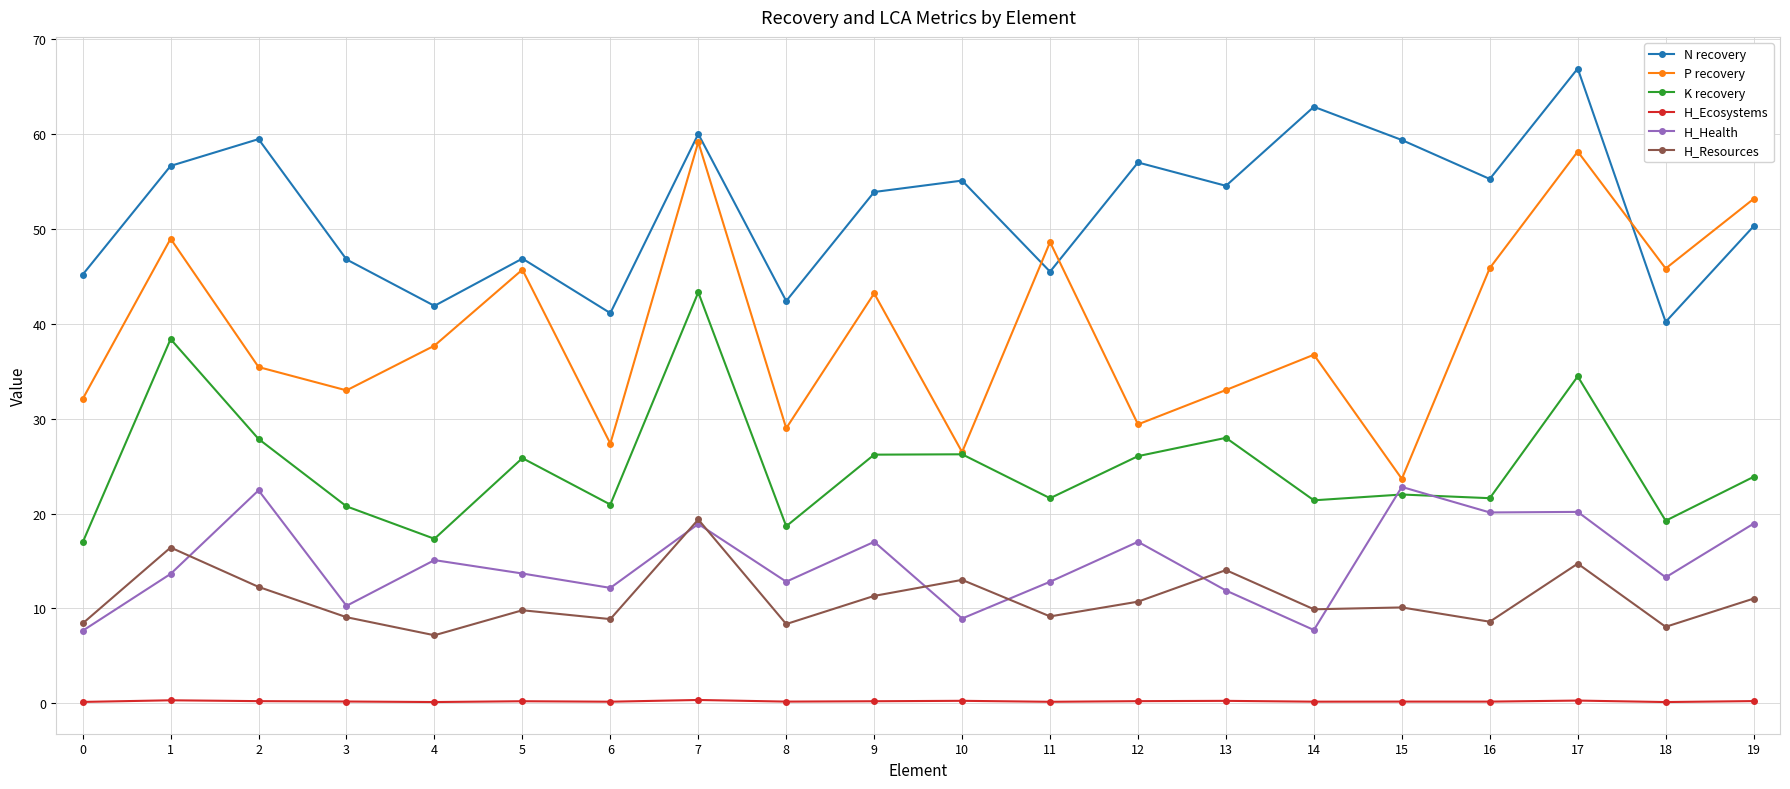

Where is the first local minimum for K recovery?

4